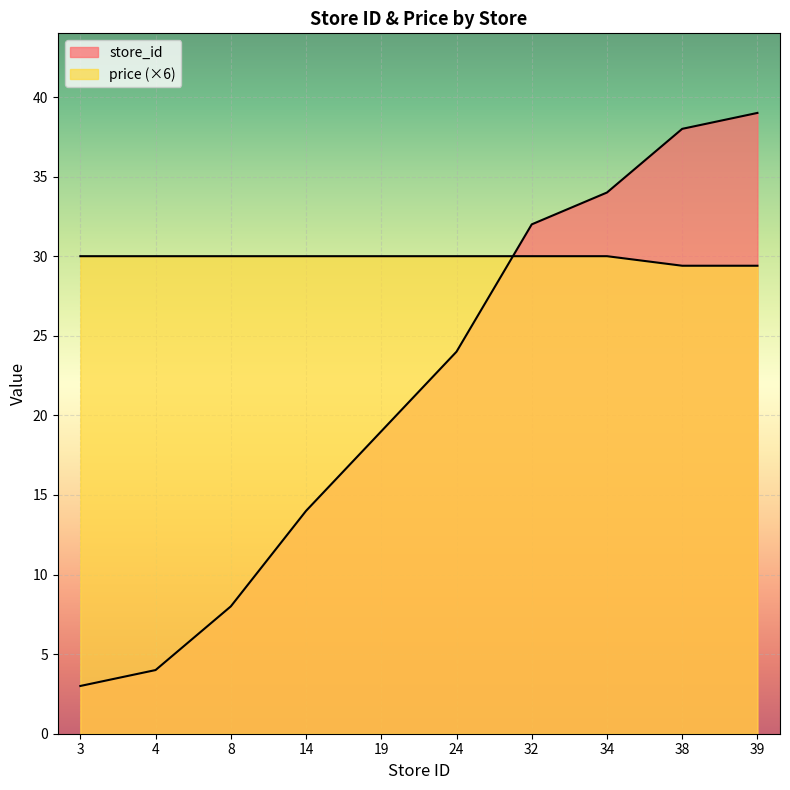

What is the difference between the highest and lowest values at 19?

11.0